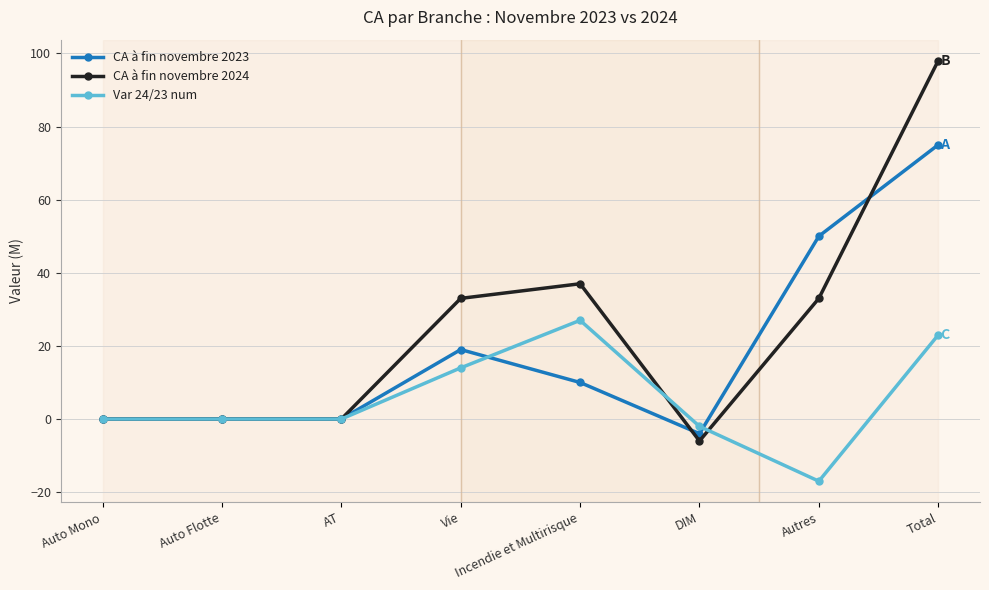

What is the value of the CA à fin novembre 2023 point at the 4th from the left?

19